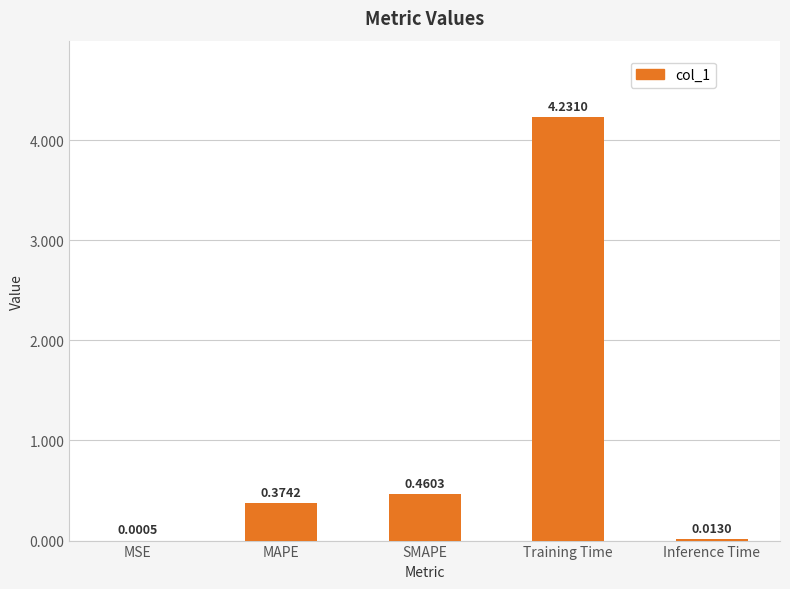

Between MSE and Training Time, which is larger?

Training Time